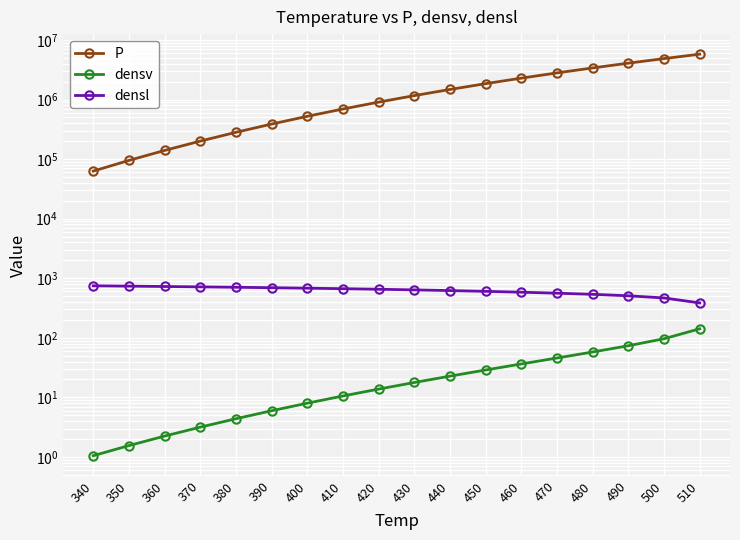

The value of P at 420 is 906360.0. True or false?

True